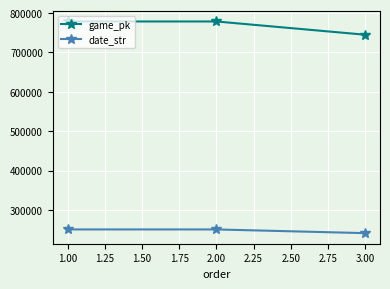

What is the total value across all series at 3.00?

985802